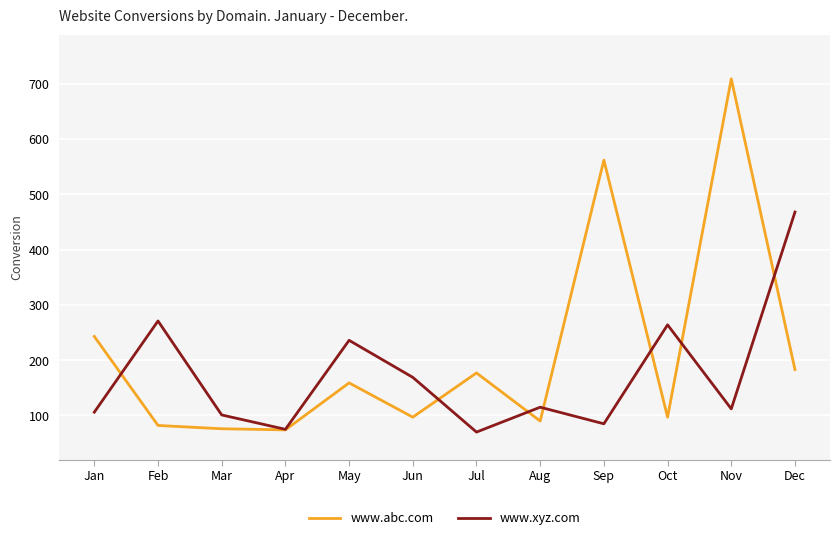

What is the difference between the highest and lowest values at Apr?

1